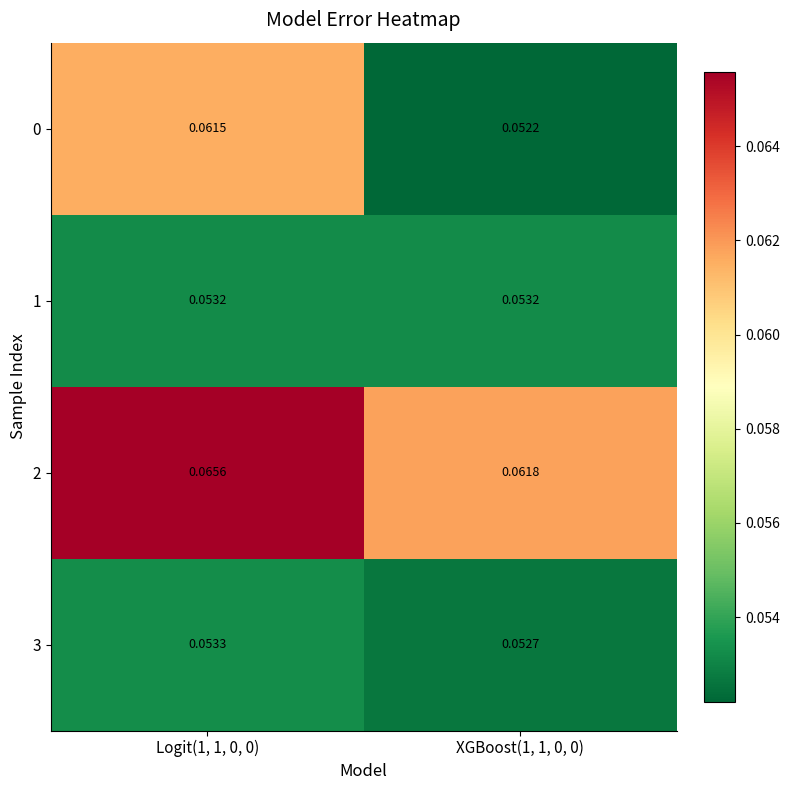

Is the value of 3 at Logit(1, 1, 0, 0) greater than the value of 1 at Logit(1, 1, 0, 0)?

Yes